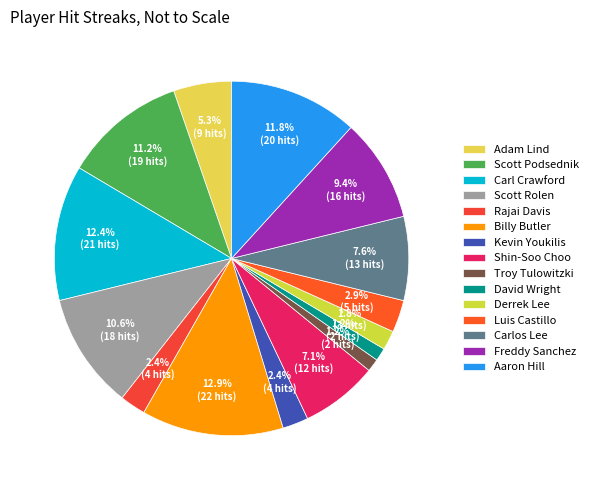

To the nearest percent, what percentage of the pie is Kevin Youkilis?

2%